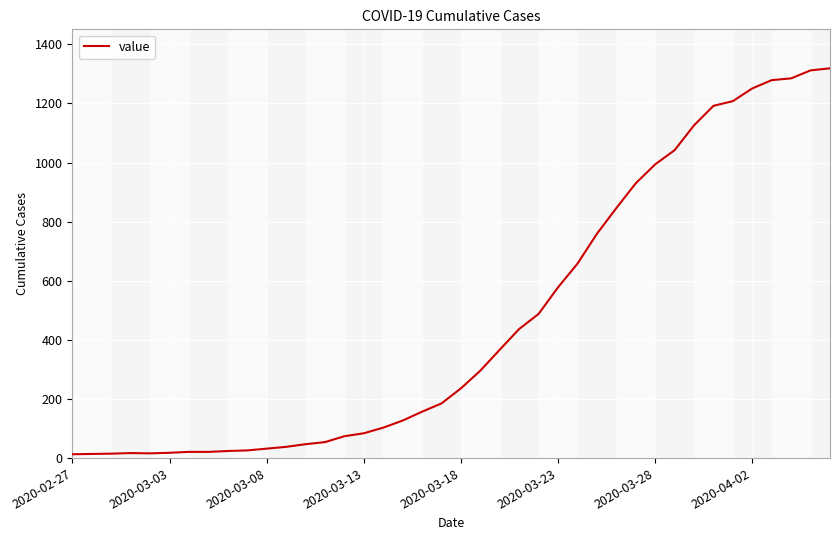

What is the difference between the maximum and minimum values?

1306